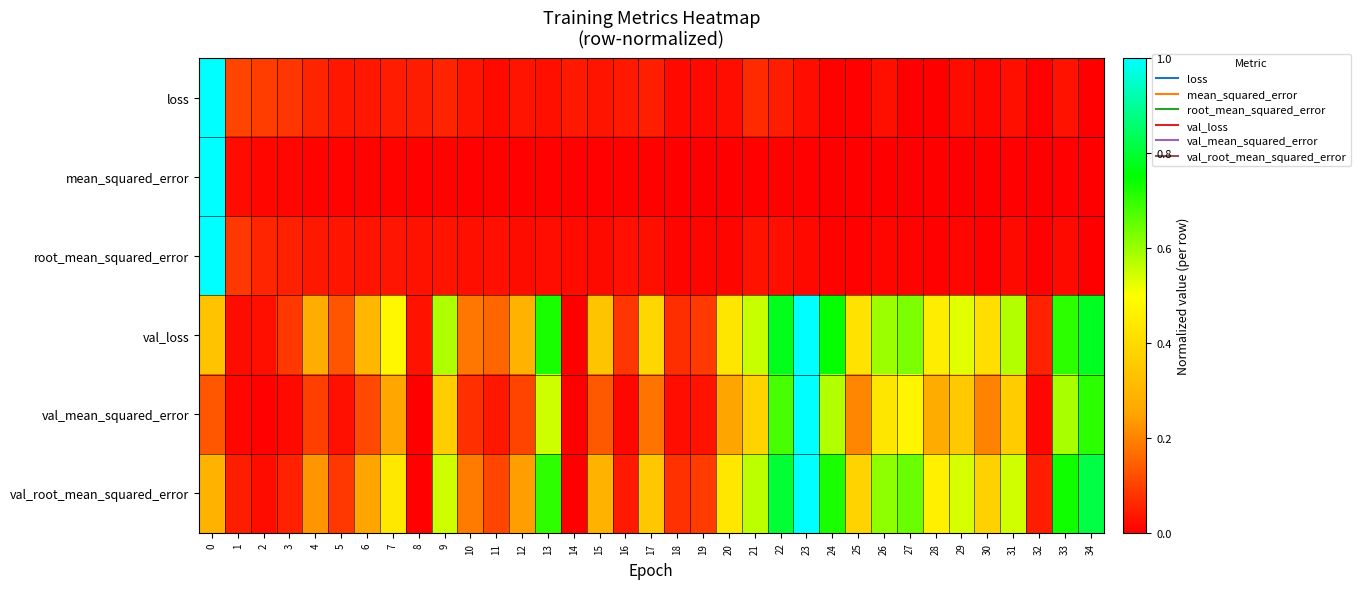

Reading left to right, list all the values displayed in this chart.

loss: 0=1.0	1=0.1	2=0.1	3=0.1	4=0.1	5=0.0	6=0.0	7=0.0	8=0.0	9=0.1	10=0.0	11=0.0	12=0.0	13=0.0	14=0.0	15=0.0	16=0.0	17=0.0	18=0.0	19=0.0	20=0.0	21=0.1	22=0.0	23=0.0	24=0.0	25=0.0	26=0.0	27=0.0	28=0.0	29=0.0	30=0.0	31=0.0	32=0.0	33=0.0	34=0.0
mean_squared_error: 0=1.0	1=0.0	2=0.0	3=0.0	4=0.0	5=0.0	6=0.0	7=0.0	8=0.0	9=0.0	10=0.0	11=0.0	12=0.0	13=0.0	14=0.0	15=0.0	16=0.0	17=0.0	18=0.0	19=0.0	20=0.0	21=0.0	22=0.0	23=0.0	24=0.0	25=0.0	26=0.0	27=0.0	28=0.0	29=0.0	30=0.0	31=0.0	32=0.0	33=0.0	34=0.0
root_mean_squared_error: 0=1.0	1=0.1	2=0.1	3=0.1	4=0.0	5=0.0	6=0.0	7=0.0	8=0.0	9=0.0	10=0.0	11=0.0	12=0.0	13=0.0	14=0.0	15=0.0	16=0.0	17=0.0	18=0.0	19=0.0	20=0.0	21=0.0	22=0.0	23=0.0	24=0.0	25=0.0	26=0.0	27=0.0	28=0.0	29=0.0	30=0.0	31=0.0	32=0.0	33=0.0	34=0.0
val_loss: 0=0.3	1=0.0	2=0.0	3=0.1	4=0.3	5=0.1	6=0.3	7=0.5	8=0.0	9=0.6	10=0.2	11=0.2	12=0.3	13=0.7	14=0.0	15=0.3	16=0.1	17=0.4	18=0.1	19=0.1	20=0.4	21=0.6	22=0.8	23=1.0	24=0.7	25=0.4	26=0.6	27=0.6	28=0.5	29=0.5	30=0.4	31=0.6	32=0.1	33=0.7	34=0.8
val_mean_squared_error: 0=0.1	1=0.0	2=0.0	3=0.0	4=0.1	5=0.0	6=0.1	7=0.3	8=0.0	9=0.4	10=0.1	11=0.0	12=0.1	13=0.5	14=0.0	15=0.1	16=0.0	17=0.2	18=0.0	19=0.0	20=0.3	21=0.4	22=0.7	23=1.0	24=0.6	25=0.2	26=0.4	27=0.5	28=0.3	29=0.4	30=0.2	31=0.4	32=0.0	33=0.6	34=0.7
val_root_mean_squared_error: 0=0.3	1=0.0	2=0.0	3=0.1	4=0.2	5=0.1	6=0.3	7=0.4	8=0.0	9=0.5	10=0.2	11=0.1	12=0.2	13=0.7	14=0.0	15=0.3	16=0.0	17=0.3	18=0.1	19=0.1	20=0.4	21=0.6	22=0.8	23=1.0	24=0.7	25=0.4	26=0.6	27=0.6	28=0.5	29=0.5	30=0.4	31=0.5	32=0.0	33=0.7	34=0.8